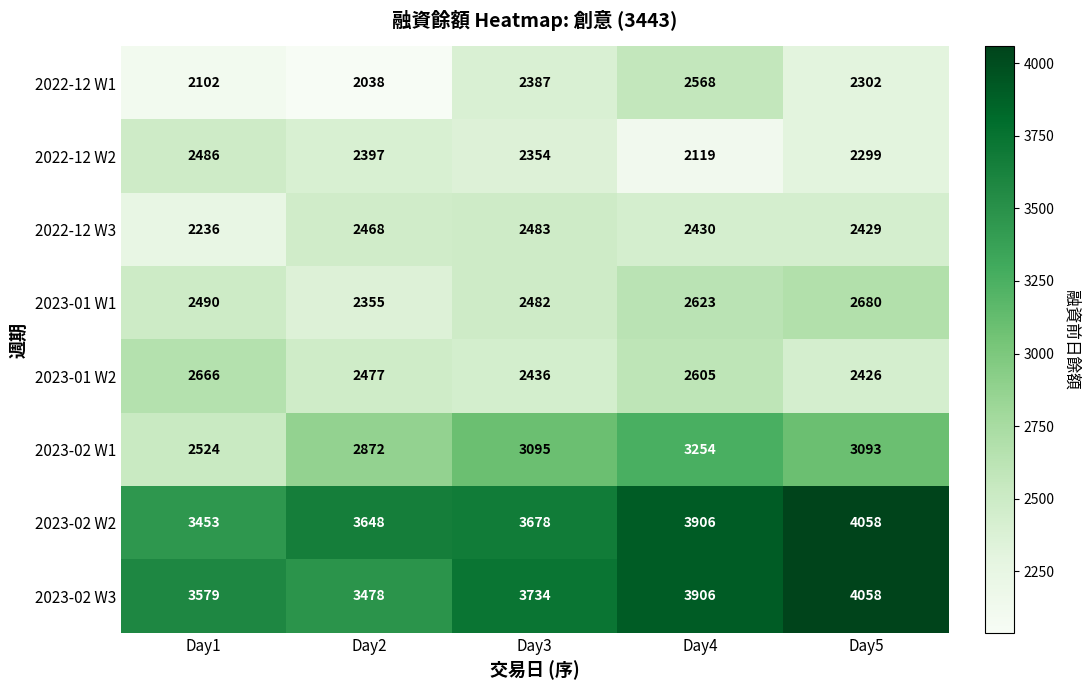

What is the difference between the 2023-02 W3 values at Day2 and Day4?

428